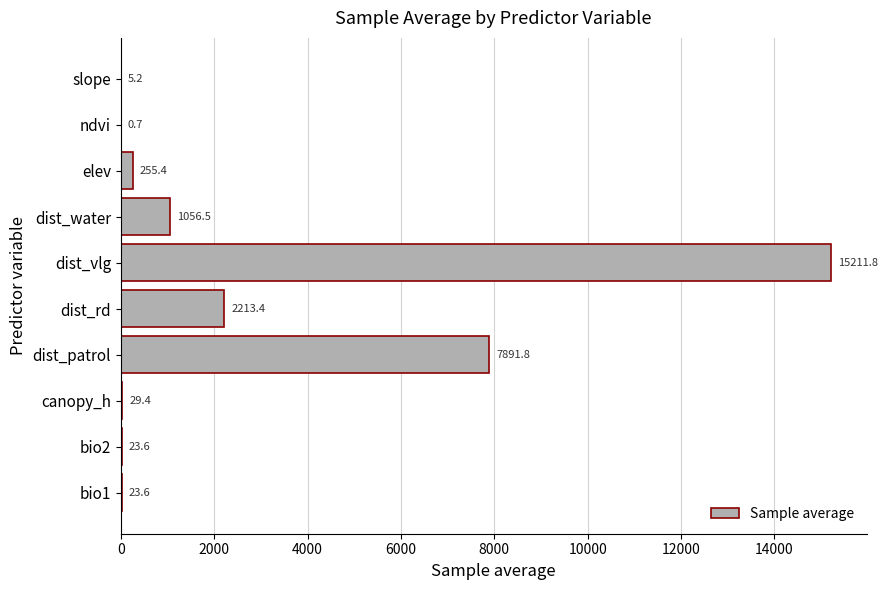

Is it true that the value at dist_patrol is 7891.8?

True